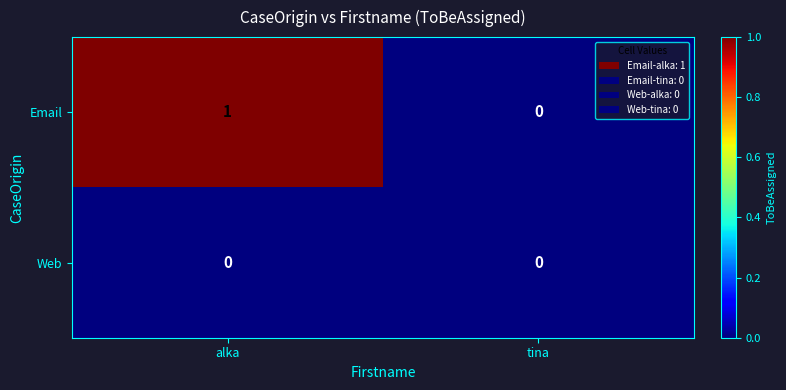

Between alka and tina, which series saw the biggest shift?

Email